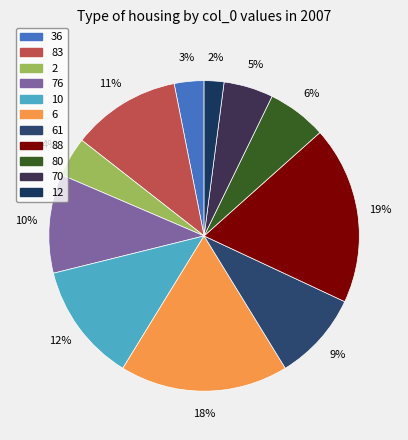

The 6 slice represents 18% of the pie. True or false?

True